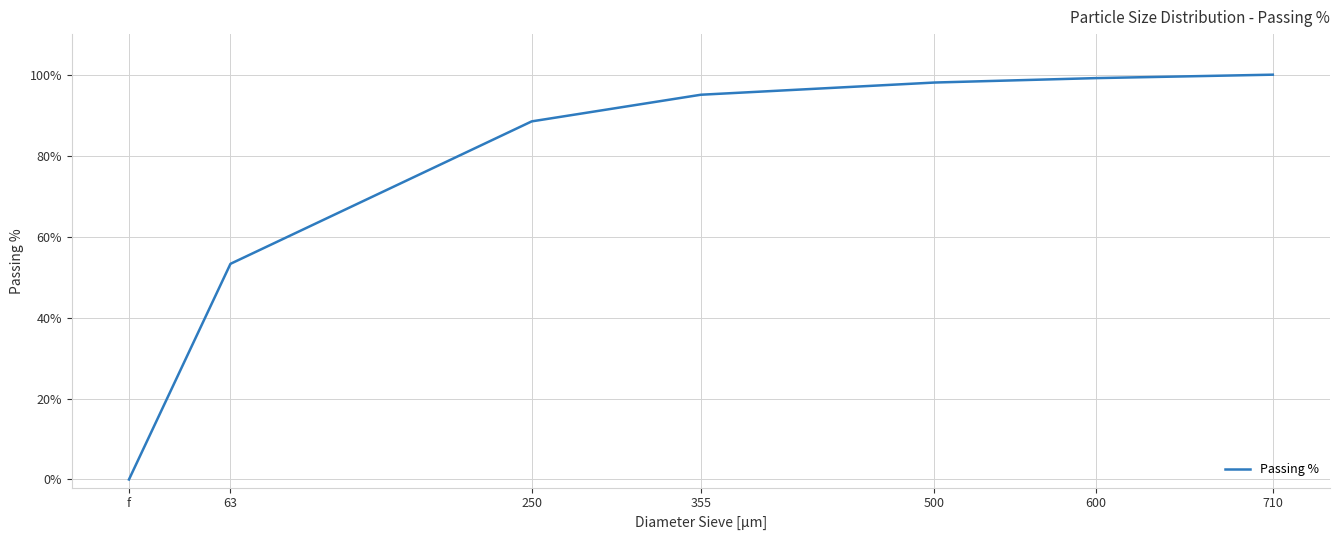

List the labels in order of value, smallest first.

f, 63, 250, 355, 500, 600, 710